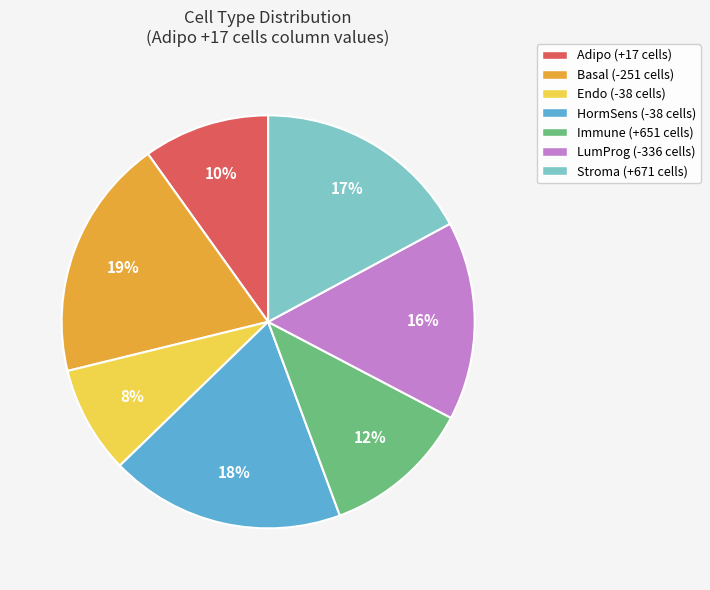

To the nearest percent, what is the difference between the largest and smallest slice percentages?

11%